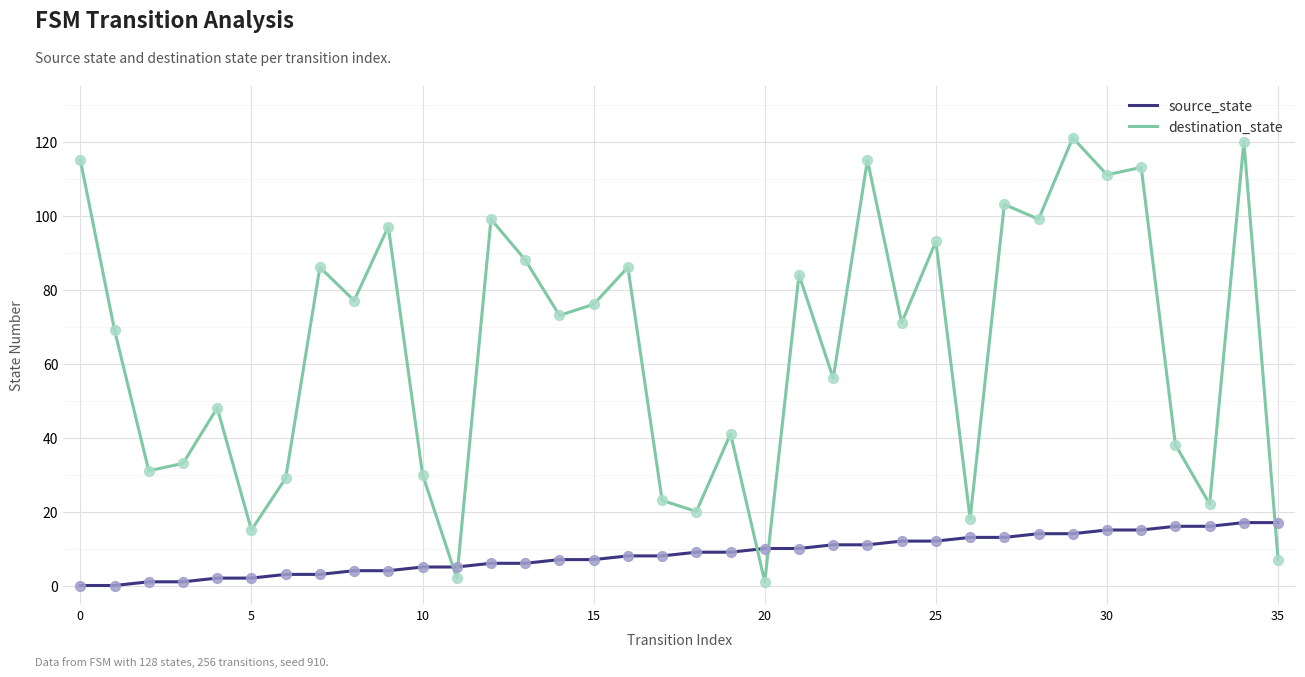

At how many categories does at least one series exceed 3?

36